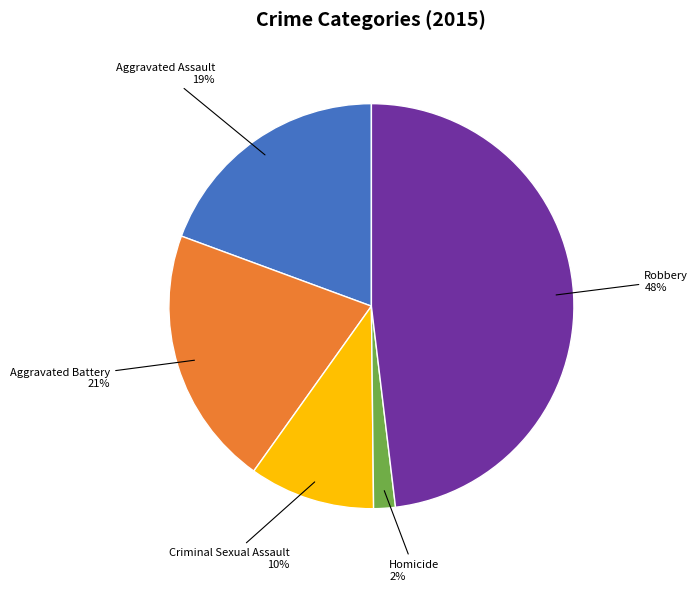

Count the number of slices in the pie.

5